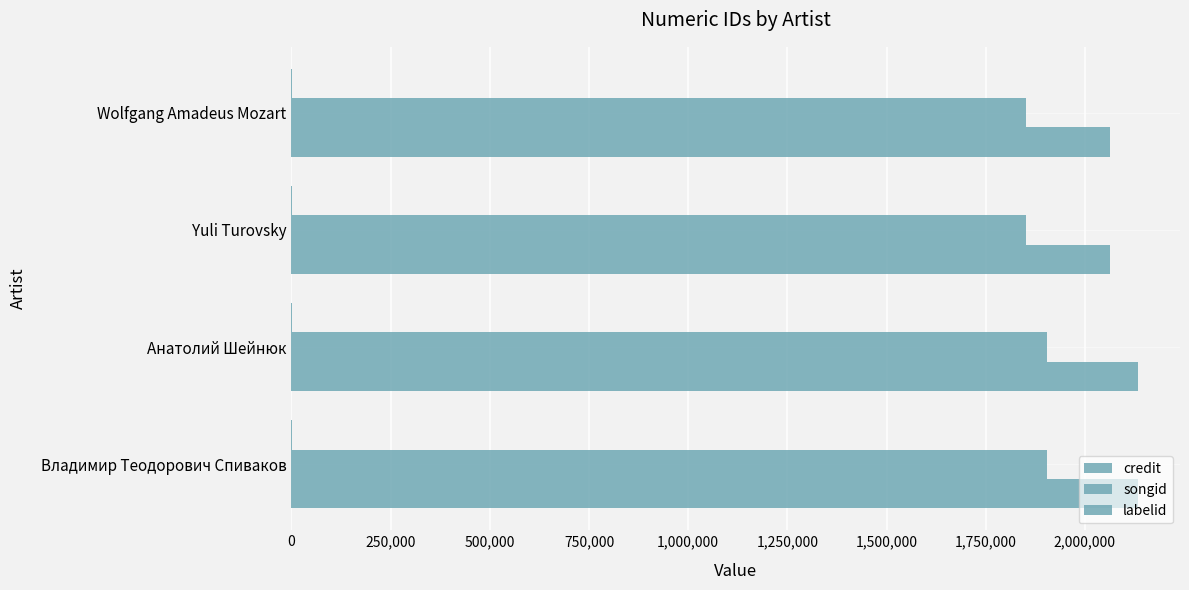

How many series are shown in this chart?

3